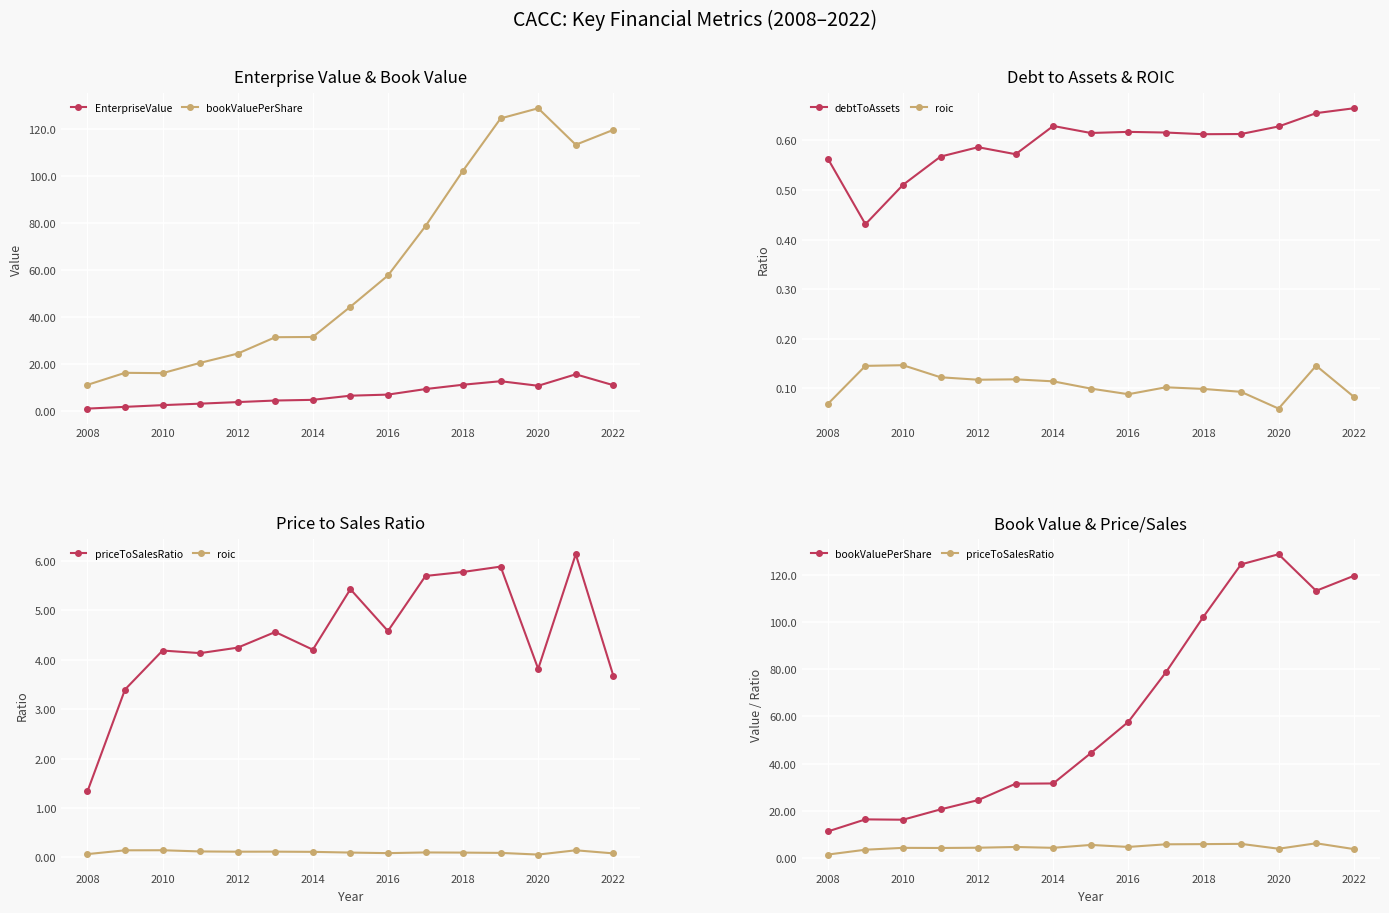

Which series has the largest range (max minus min)?

bookValuePerShare